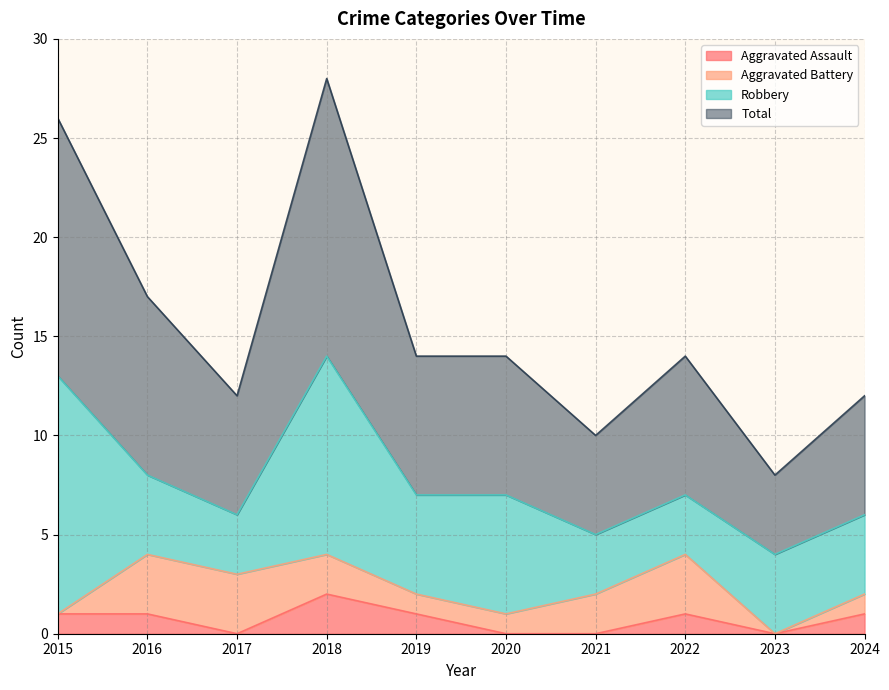

What is the difference between the maximum and second lowest values in the Total series?

18